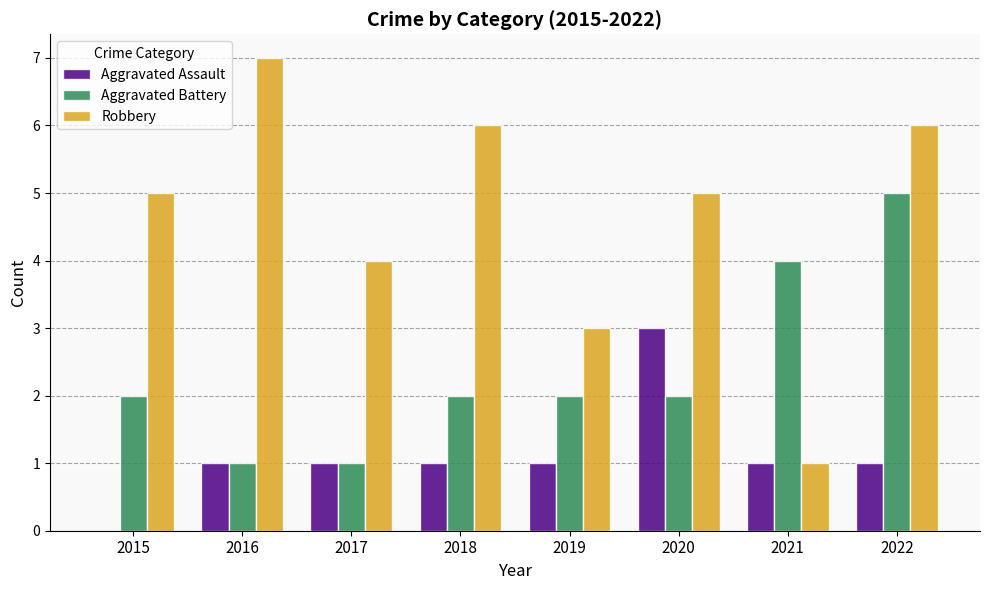

Reading left to right, what are all the values shown in this chart?

Aggravated Assault: 0	1	1	1	1	3	1	1
Aggravated Battery: 2	1	1	2	2	2	4	5
Robbery: 5	7	4	6	3	5	1	6